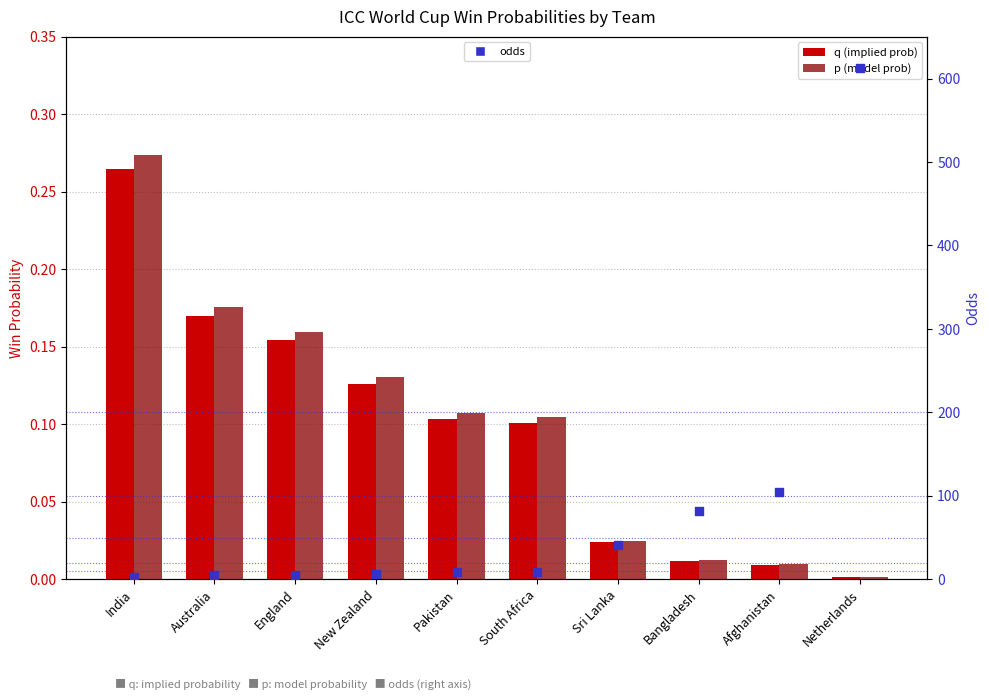

Which series has the largest total across all categories?

odds